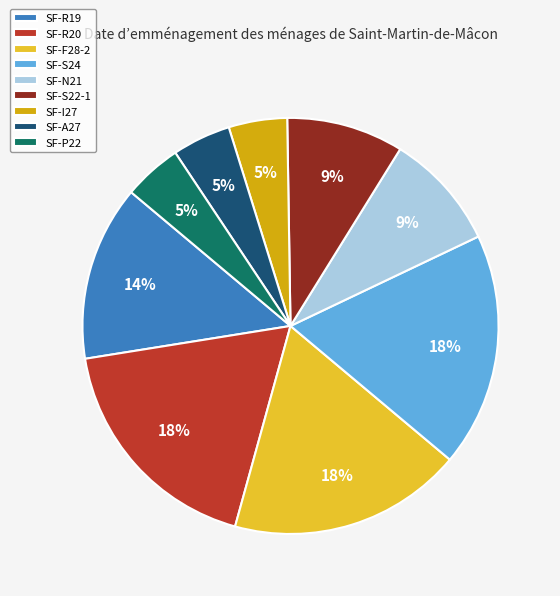

To the nearest percent, what is the average slice percentage?

11%